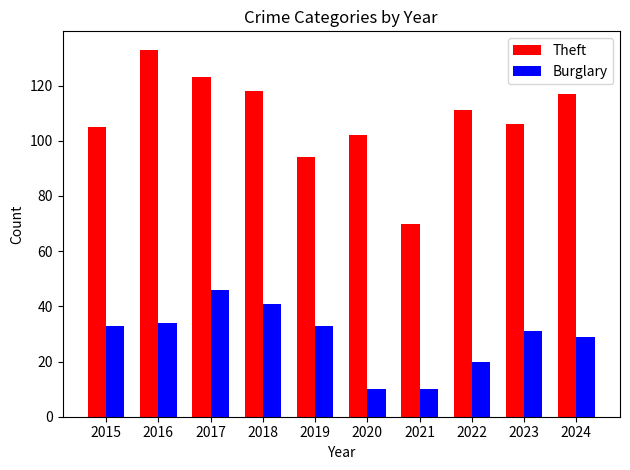

What is the total value across all series at 2023?

137